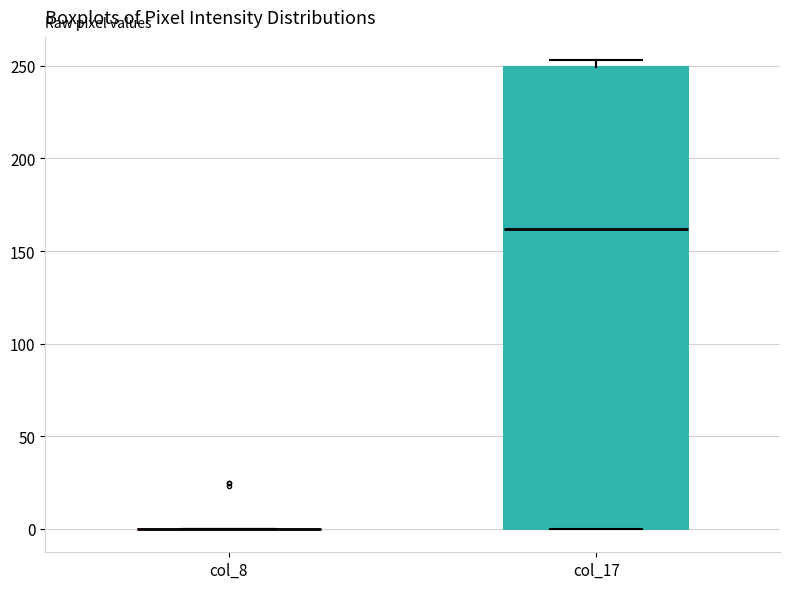

Reading left to right, read every box against the y-axis: the position of its median line, the range the box covers, and the ends of its whiskers. The values are not printed on the chart, so give them approximately, as read against the axis.

col_8: box collapsed to a line at 0, whiskers 0 to 0
col_17: median 160, box 0 to 250, whiskers 0 to 255